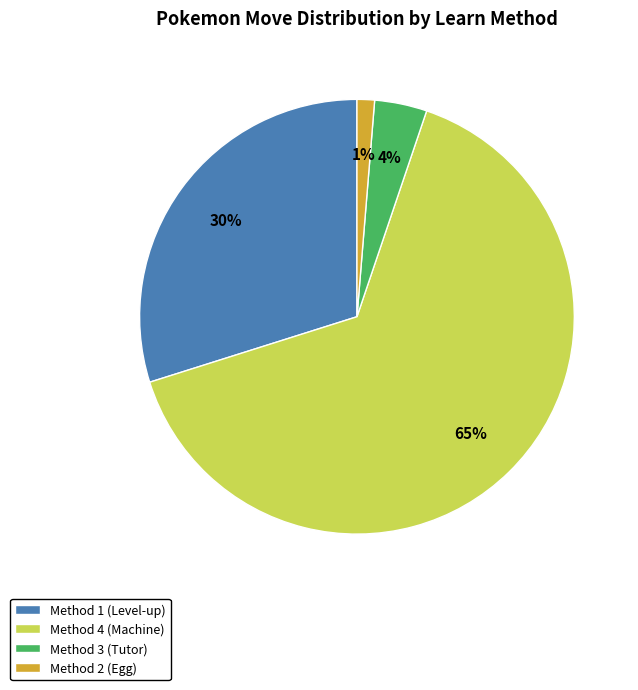

How many segments does this pie chart have?

4